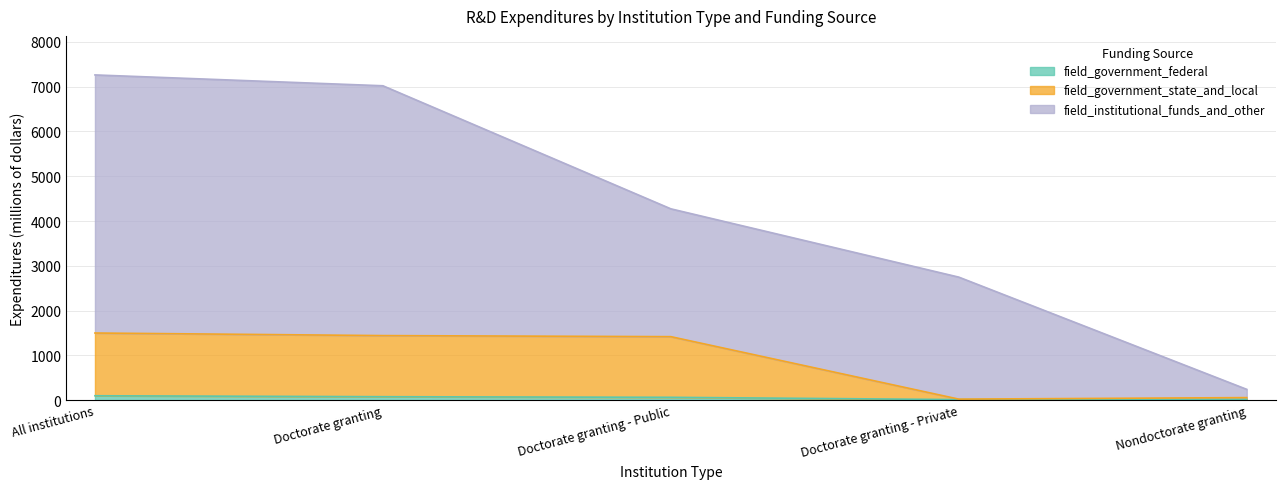

True or false: field_government_state_and_local has a value of 1418.3 at Doctorate granting - Public.

True